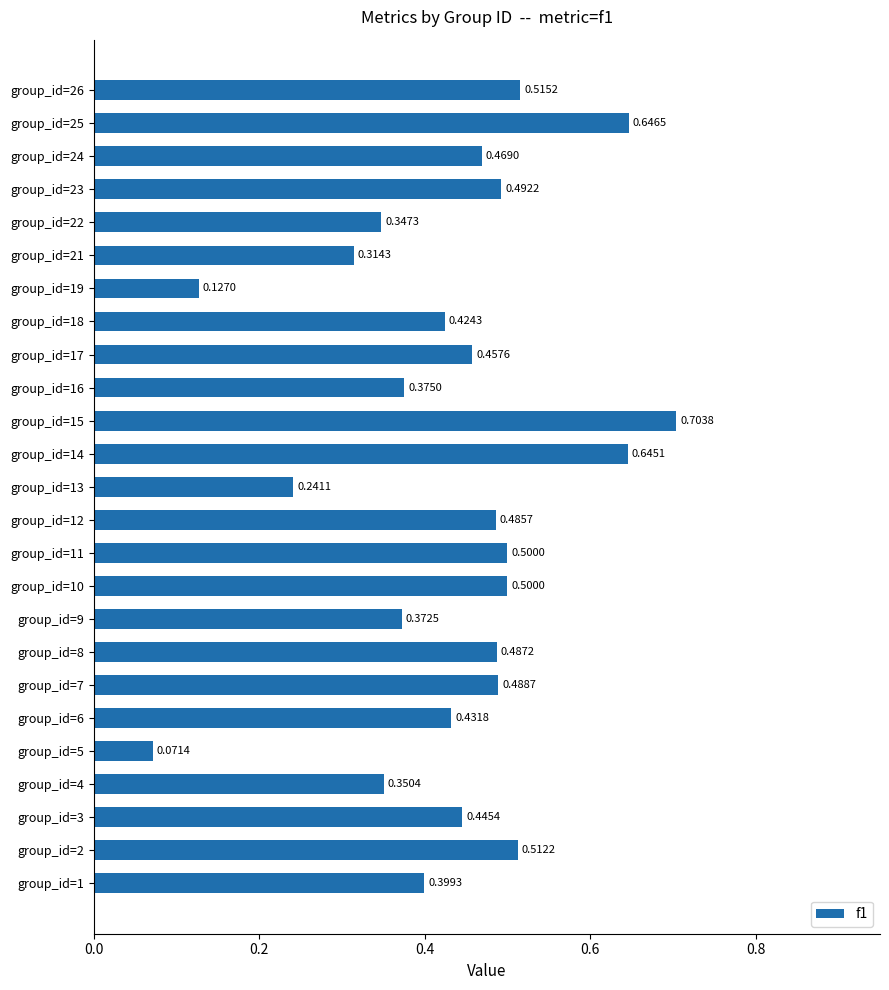

What is the change in value from group_id=8 to group_id=15?

+0.2